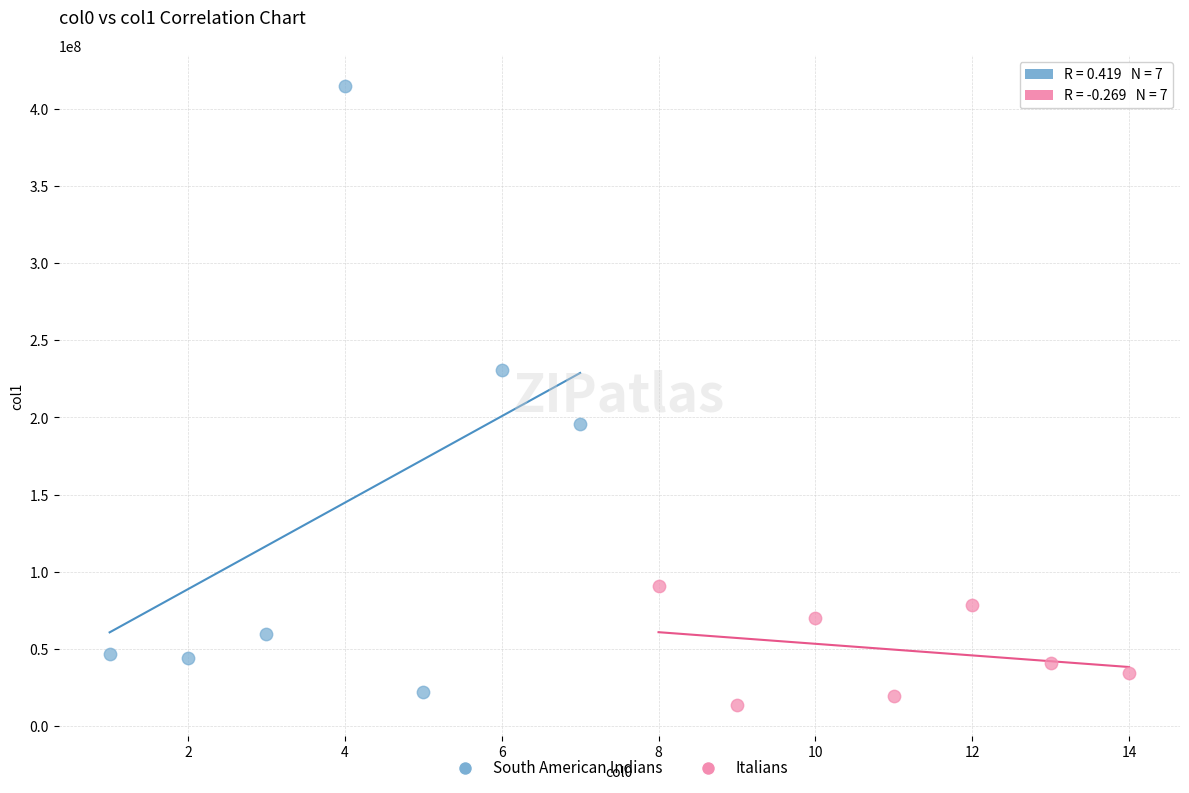

Which series contains the highest Y value?

South American Indians